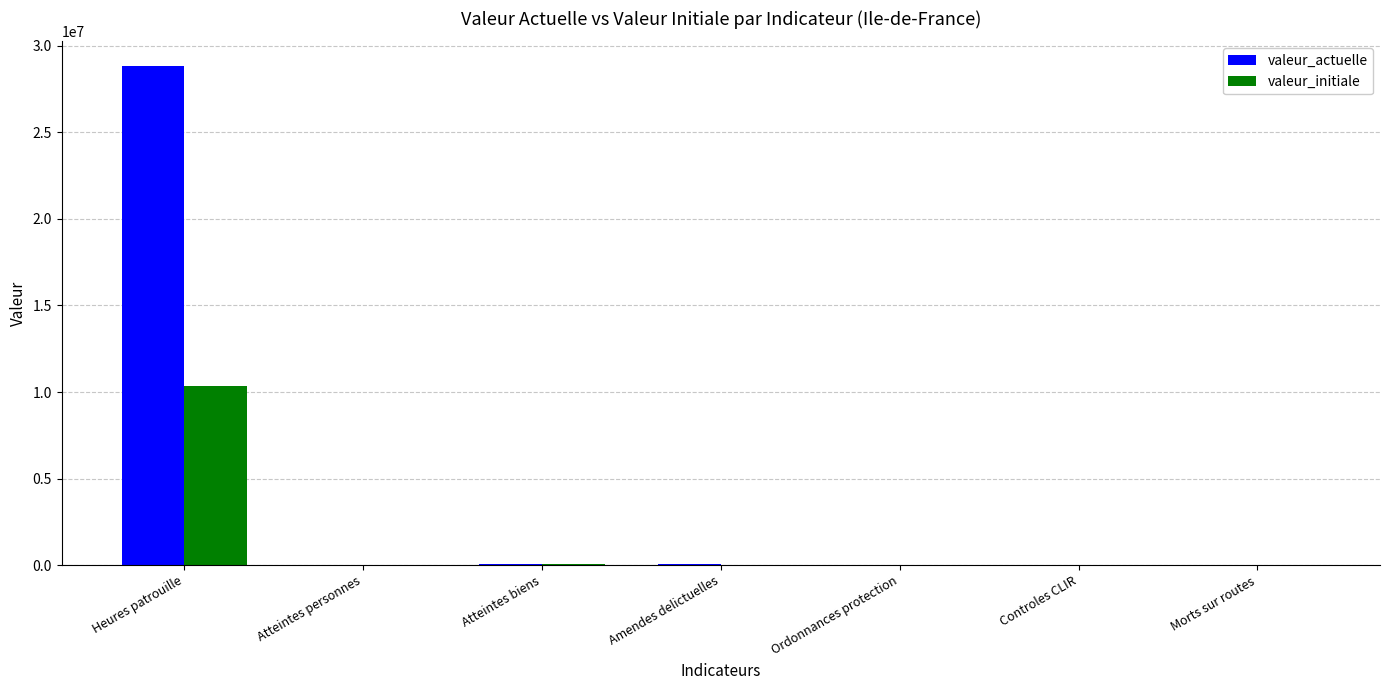

What is the highest value of the valeur_initiale series?

10331587